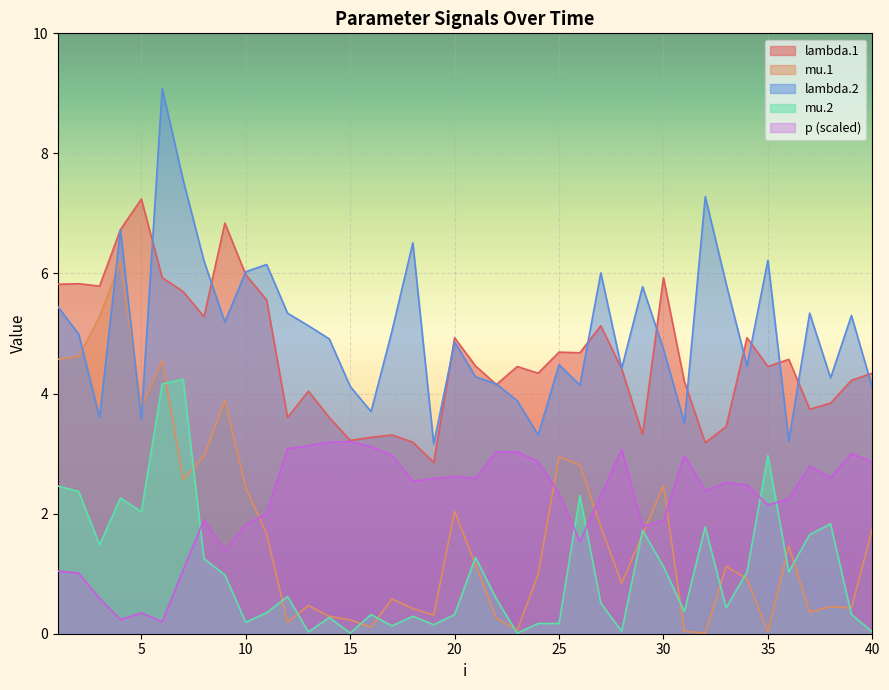

Rank the categories by mu.2 value from highest to lowest.

7, 6, 35, 1, 2, 26, 4, 5, 38, 32, 29, 37, 3, 21, 8, 30, 34, 36, 9, 12, 22, 27, 33, 31, 11, 16, 20, 39, 18, 14, 10, 24, 25, 19, 17, 28, 13, 40, 15, 23